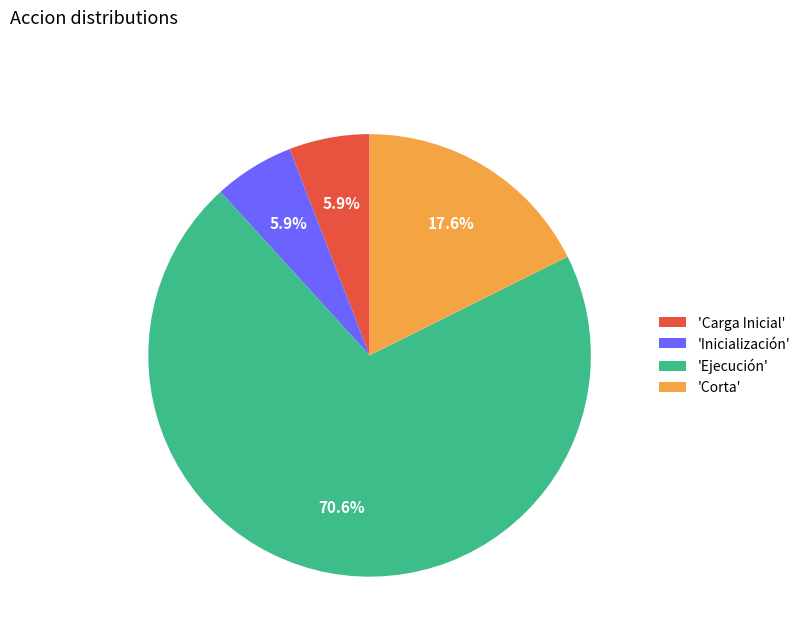

What is the majority slice?

'Ejecución'